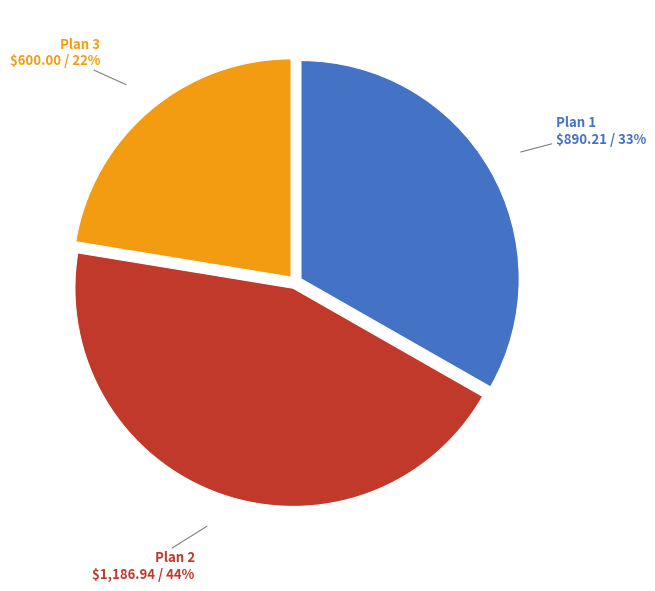

To the nearest percent, what is the average slice percentage?

33%